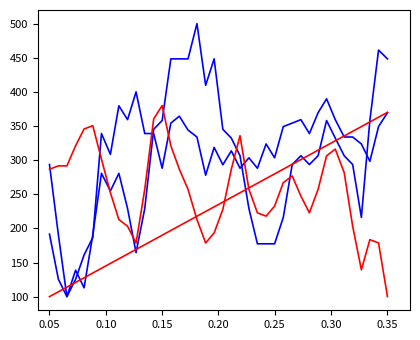

The Z-Axis (deg/s) series shows 136.1 at 0.10. True or false?

False